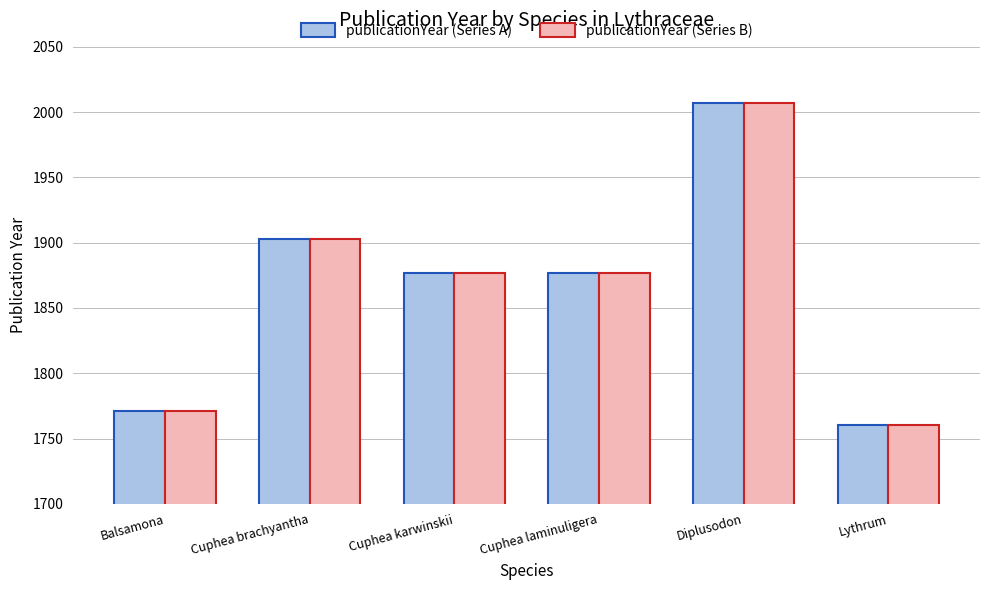

What are all the series names shown in the legend?

publicationYear (Series A), publicationYear (Series B)